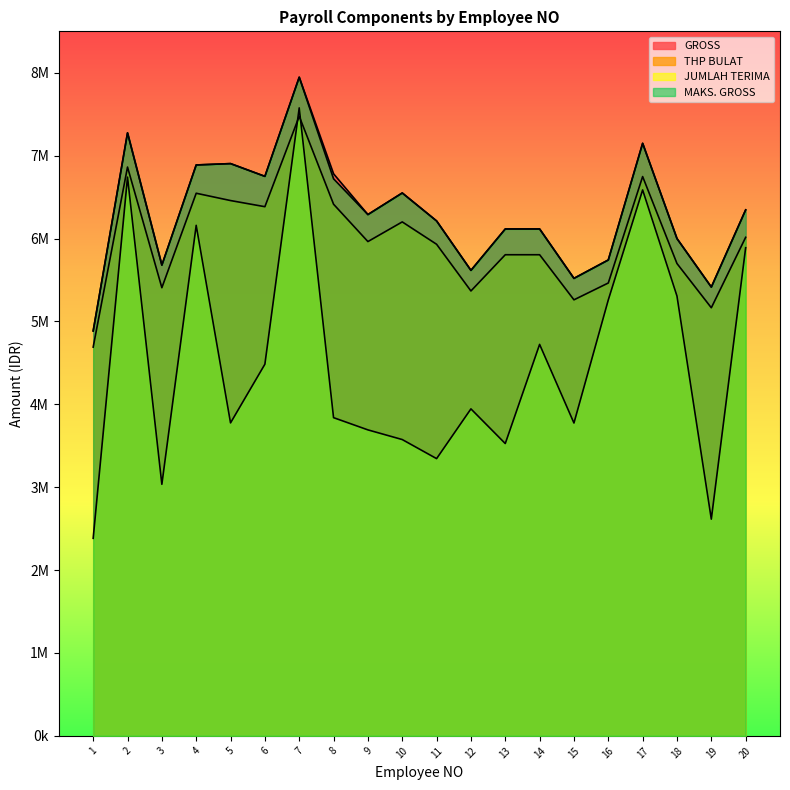

True or false: THP BULAT and MAKS. GROSS cross at least once.

False